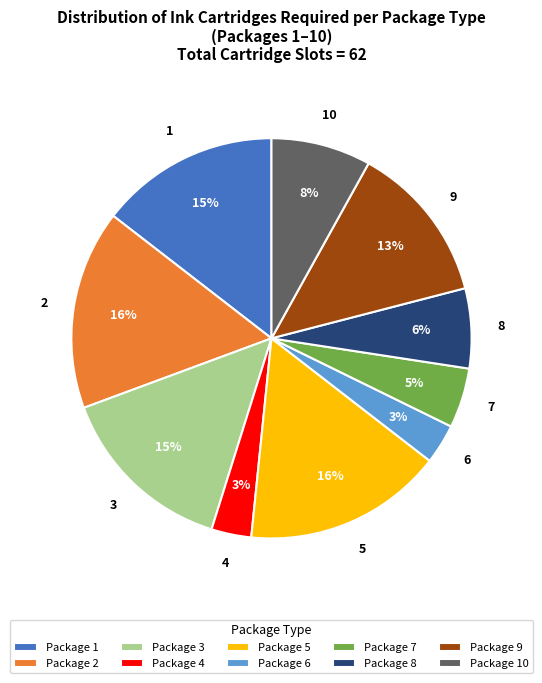

Between Package 9 and Package 2, which is larger?

Package 2